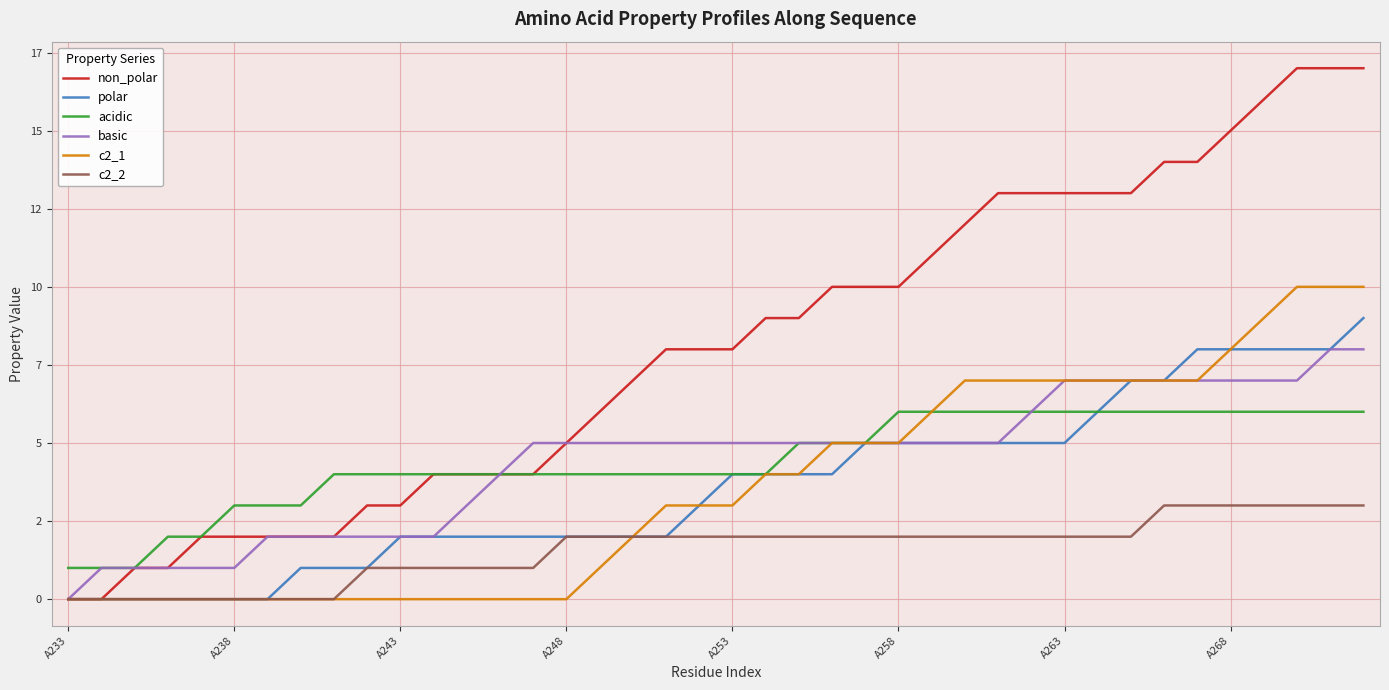

True or false: non_polar and c2_2 cross at least once.

False